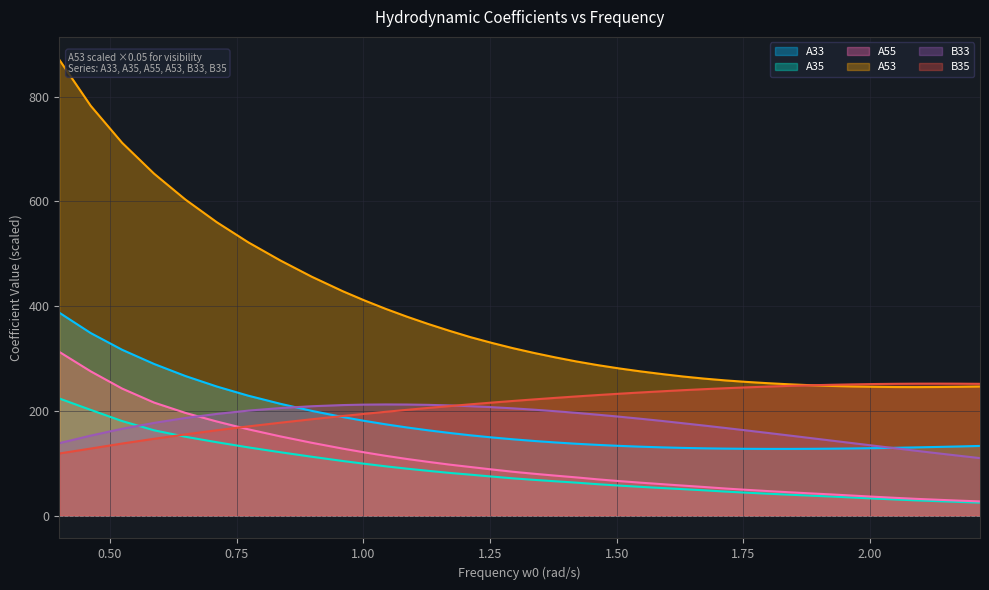

True or false: A35 and A33 cross at least once.

False